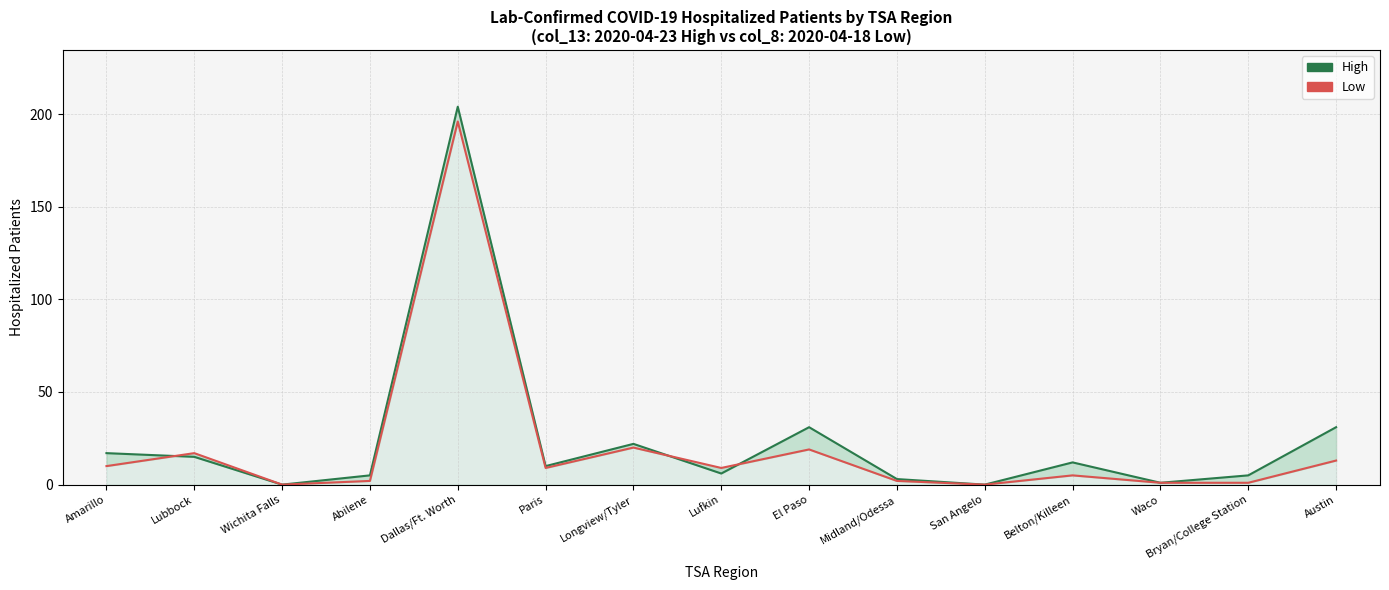

Does the chart have visible grid lines?

Yes